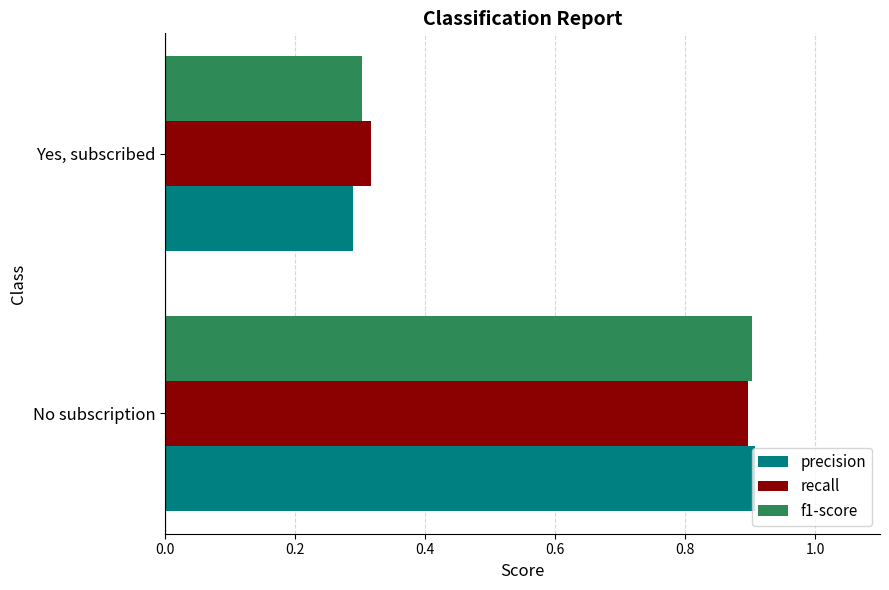

Which label corresponds to the smallest value in the chart?

Yes, subscribed